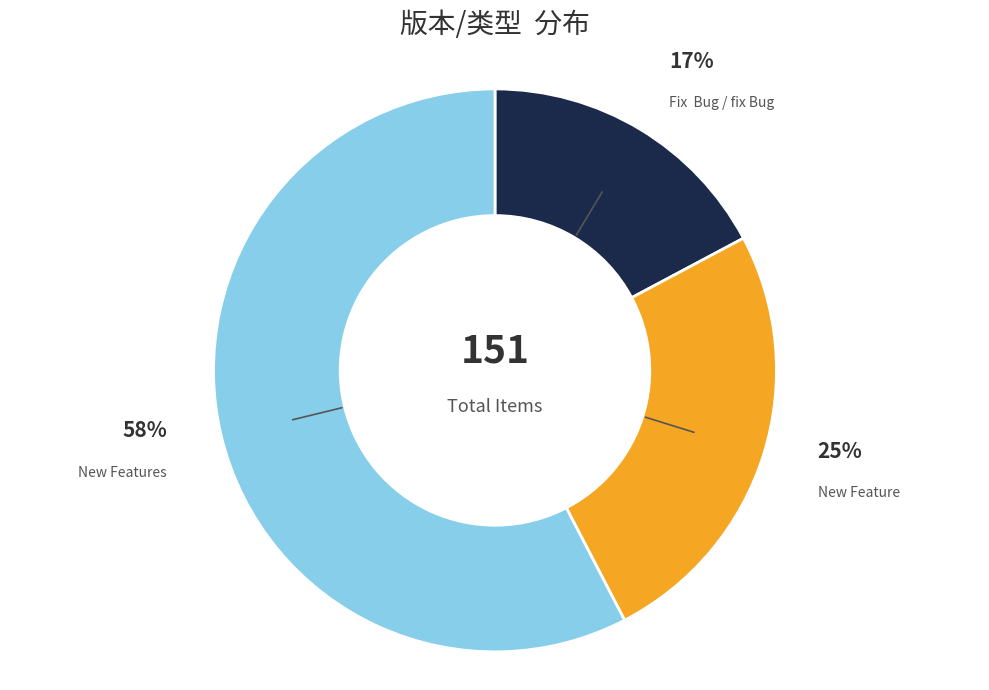

To the nearest percent, what percentage of the pie is New Feature?

25%